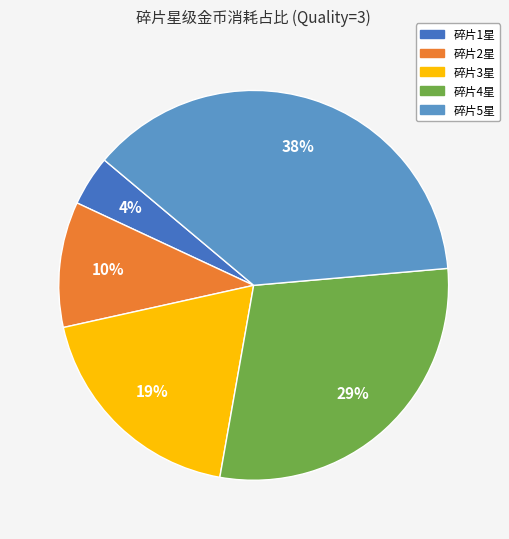

To the nearest percent, what percentage of the pie is 碎片4星?

29%